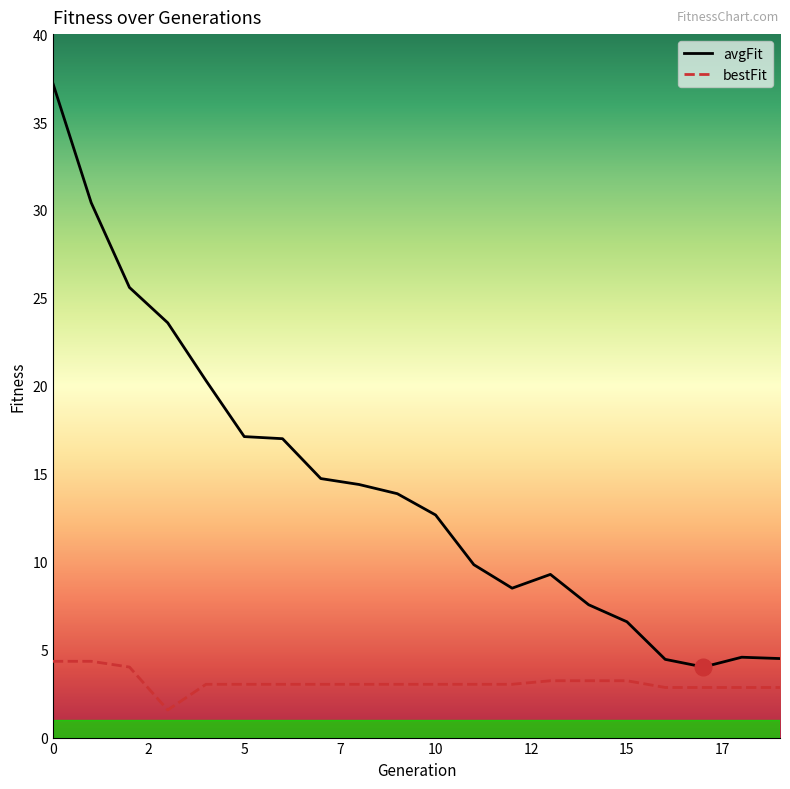

Which has a higher value, 7 or 17?

7